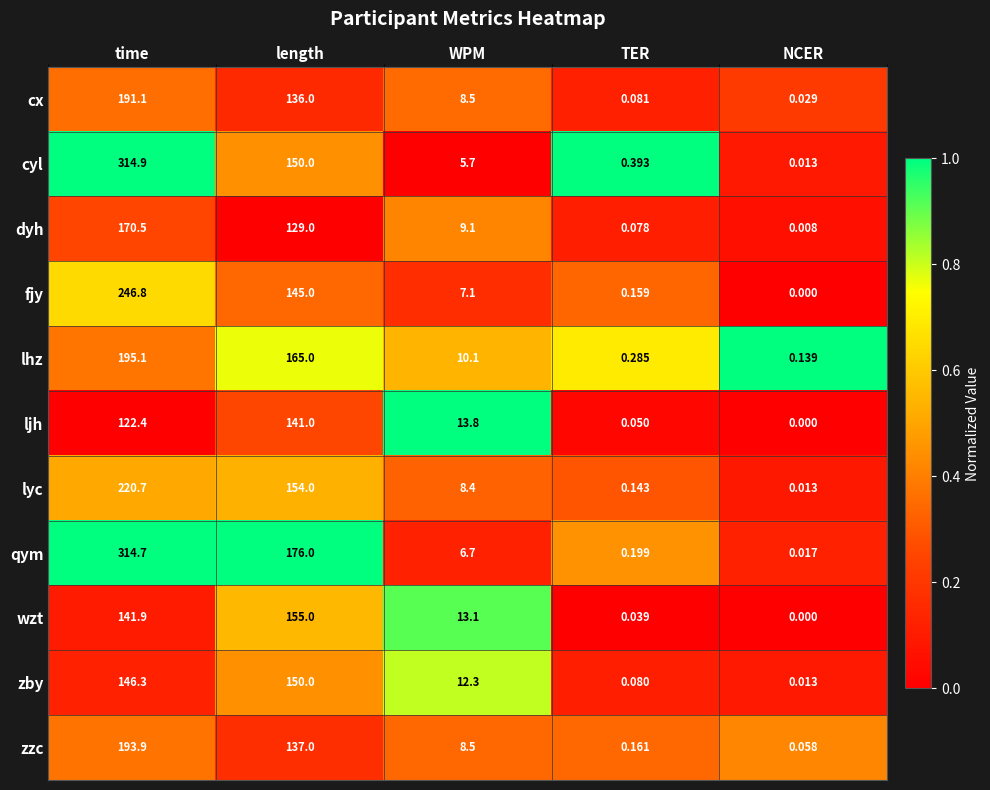

Where does the cyl series first go above 5?

time